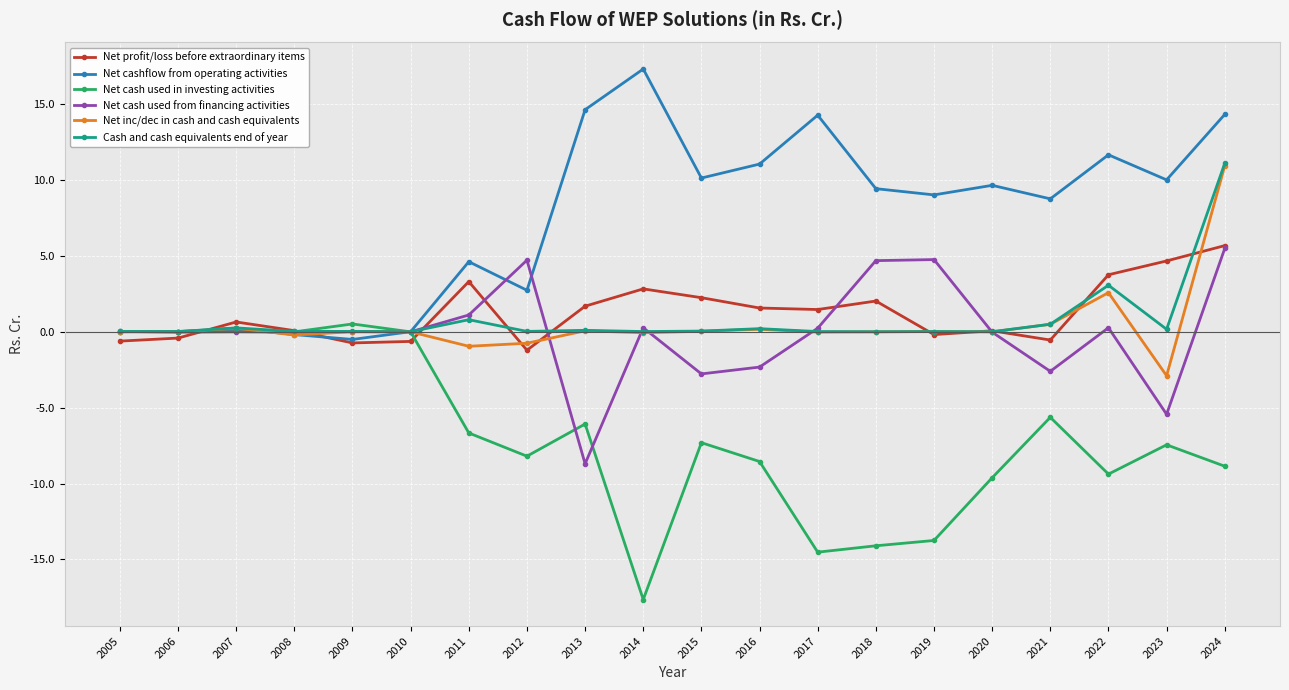

True or false: Net inc/dec in cash and cash equivalents and Net cash used from financing activities cross at least once.

True